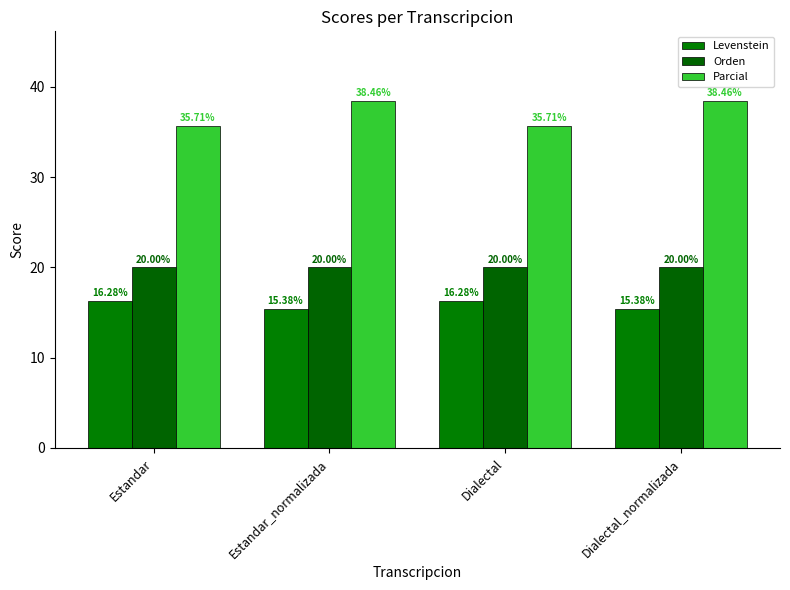

How many bars are there in total?

12